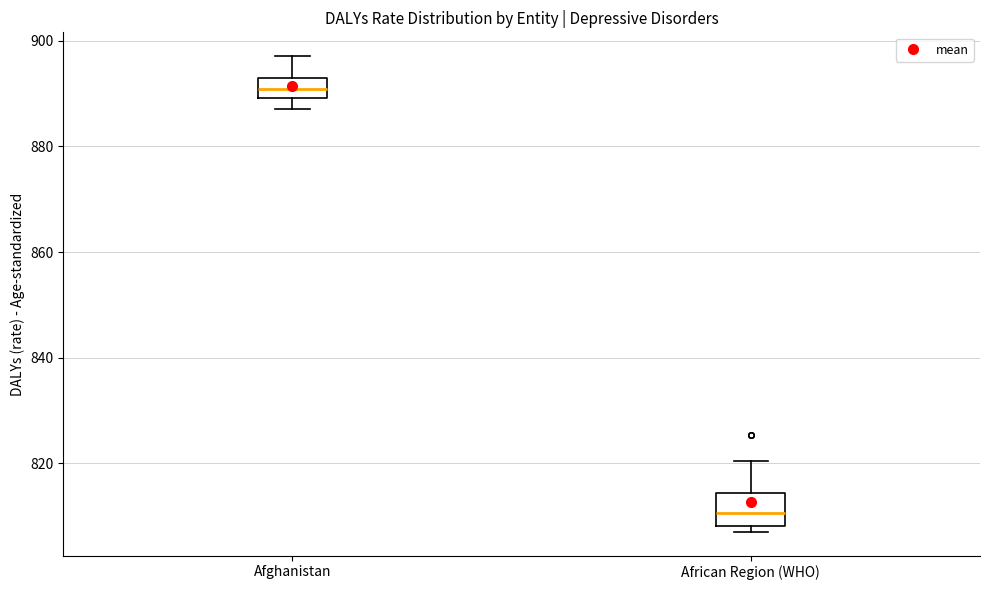

Where does the lower whisker of the box for Afghanistan end on the y-axis? The values are not printed on the chart, so give them approximately, as read against the axis.

888